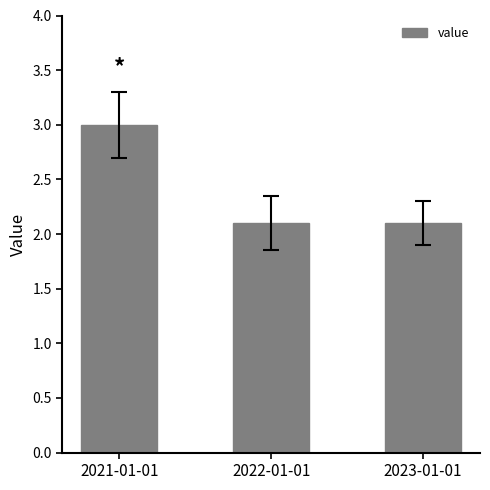

What is the sum of the values at 2022-01-01 and 2023-01-01?

4.2